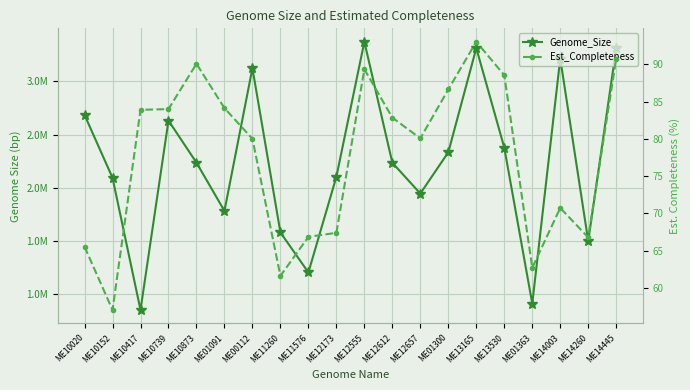

How many values in the Genome_Size series exceed 2235809?

9